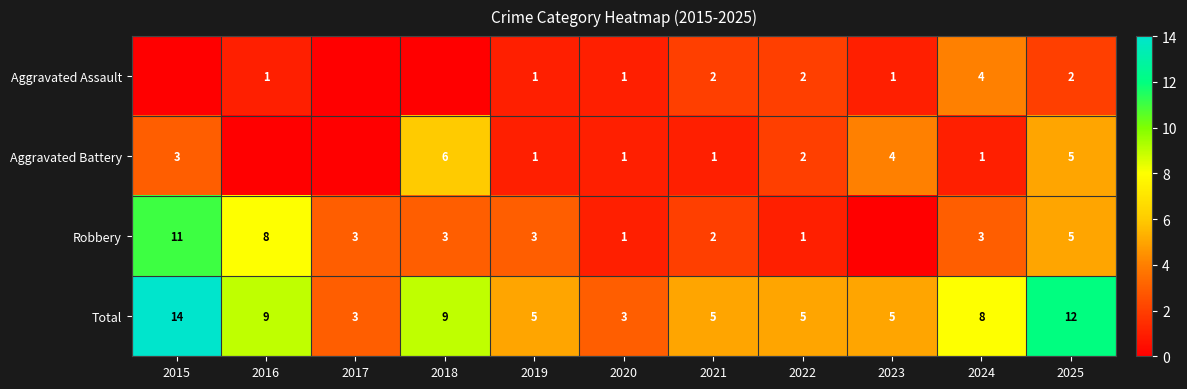

True or false: Robbery has a value of 3 at 2017.

True